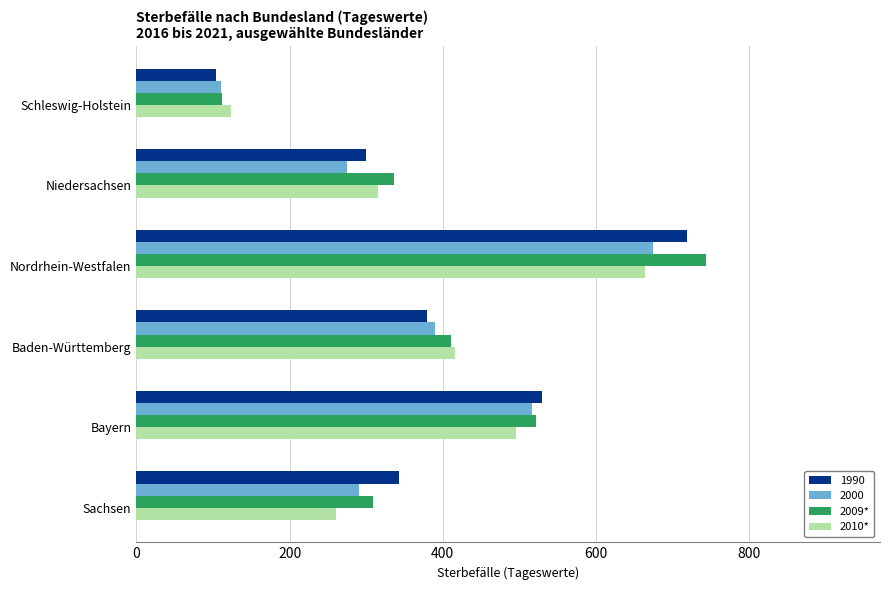

Rank the series by their maximum value, from highest to lowest.

2009*, 1990, 2000, 2010*